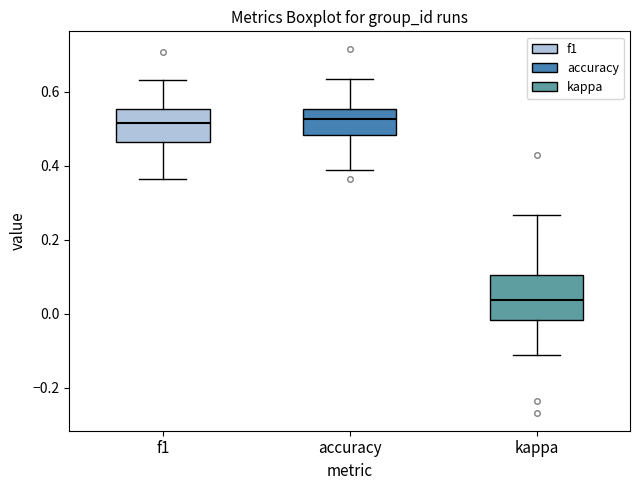

Reading left to right, transcribe this box plot: for each box, give where its median line is, the range the box spans, and where its two whiskers end, as read against the y-axis. The values are not printed on the chart, so give them approximately, as read against the axis.

f1: median 0.52, box 0.46 to 0.56, whiskers 0.36 to 0.64
accuracy: median 0.52, box 0.48 to 0.56, whiskers 0.38 to 0.64
kappa: median 0.04, box -0.02 to 0.10, whiskers -0.12 to 0.26